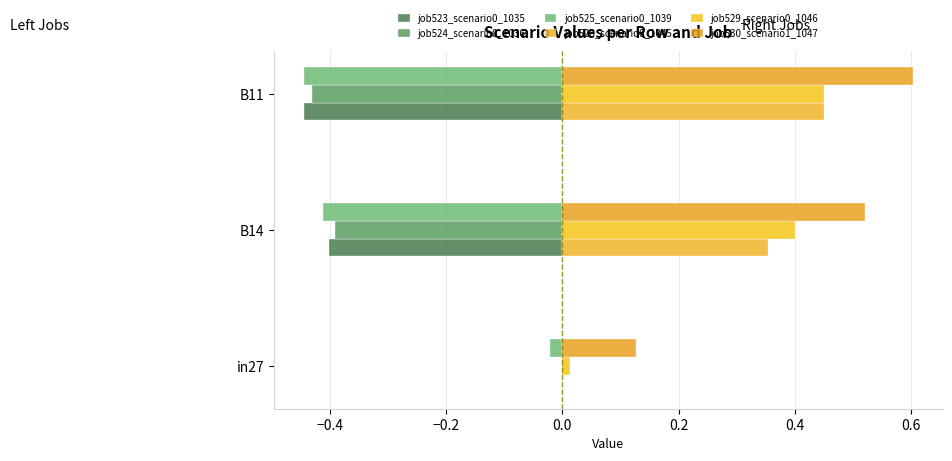

How many categories are shown in the chart?

3